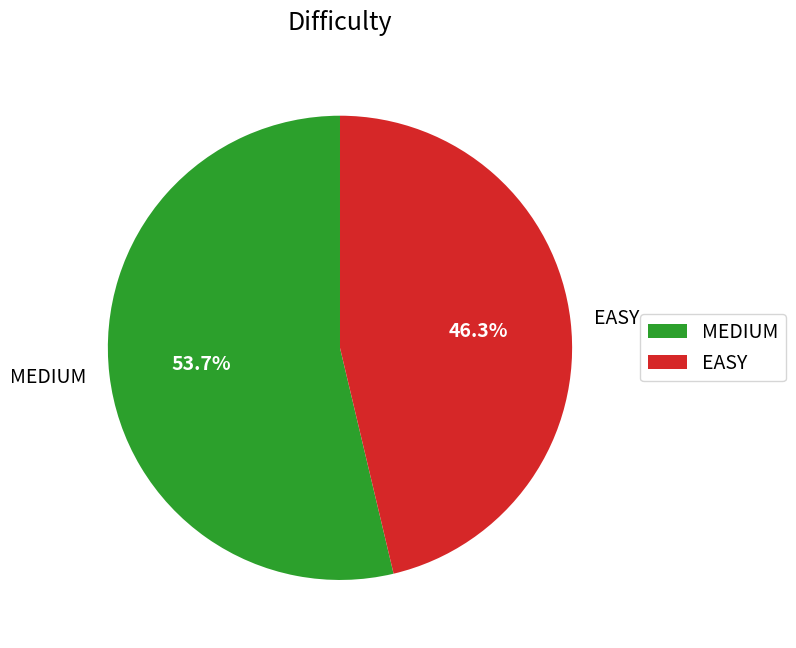

Which slice is the smallest?

EASY